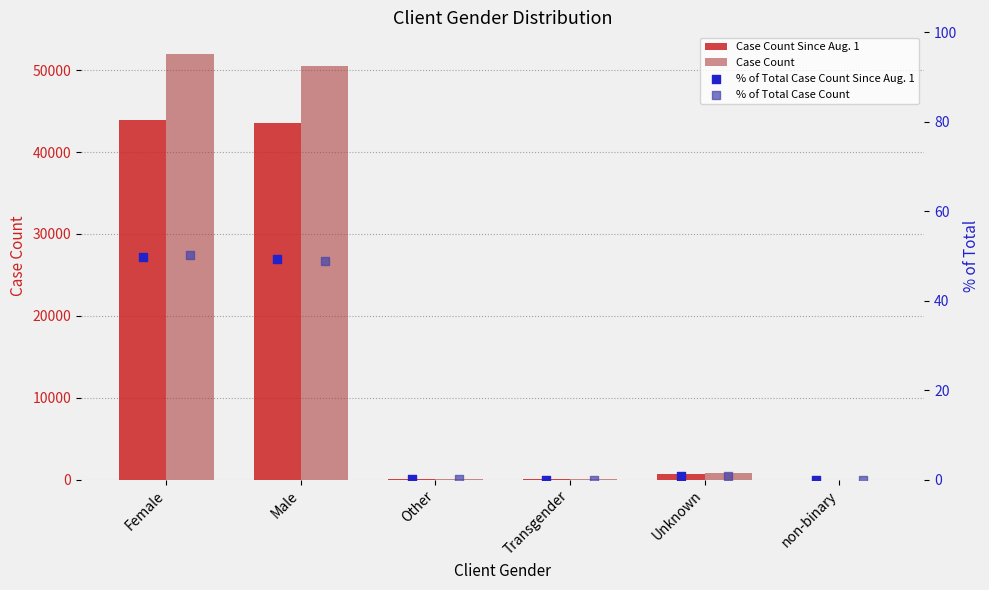

Which series has the widest spread of Y values?

Case Count